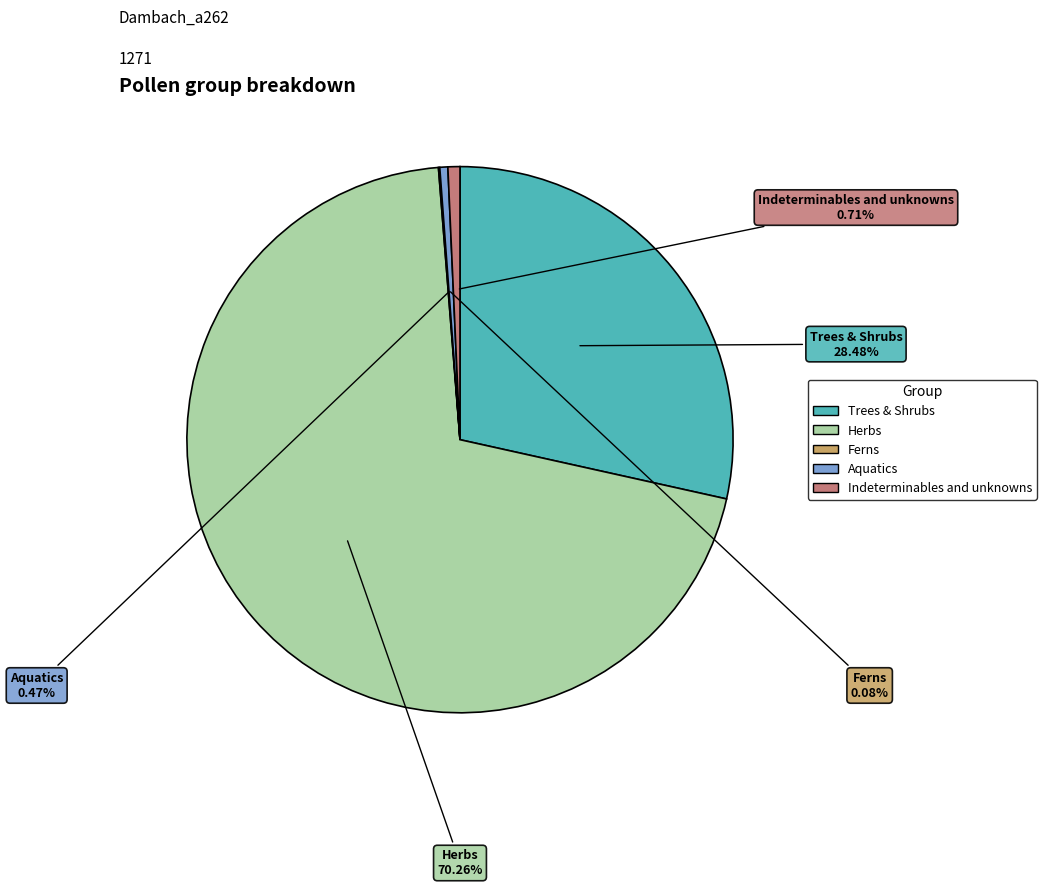

Is there any slice that represents more than half of the pie?

Yes